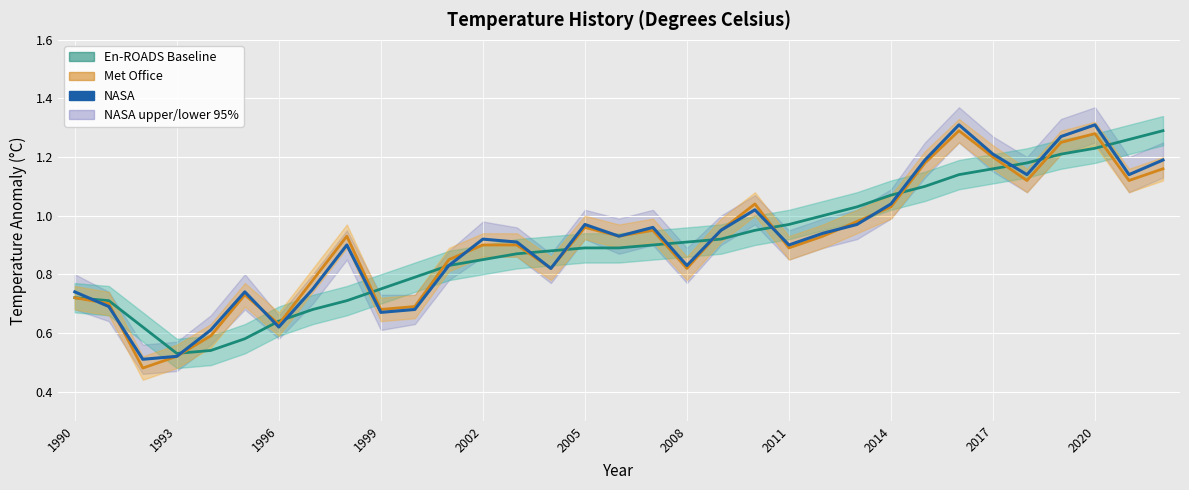

What is the label of the 2nd point from the left?

1993